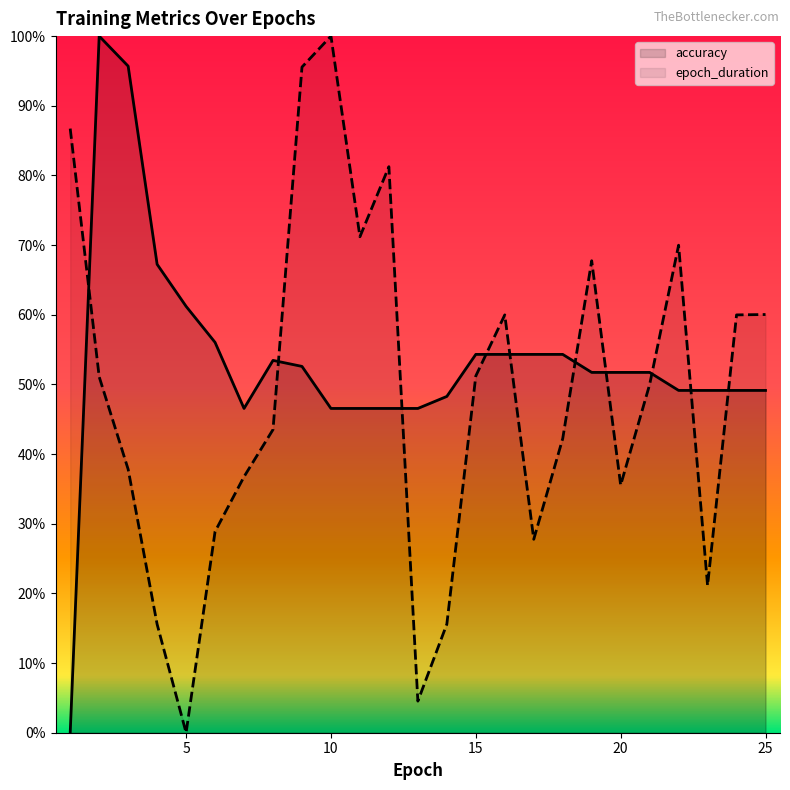

After their last crossing, which series has the higher values: epoch_duration or accuracy?

epoch_duration